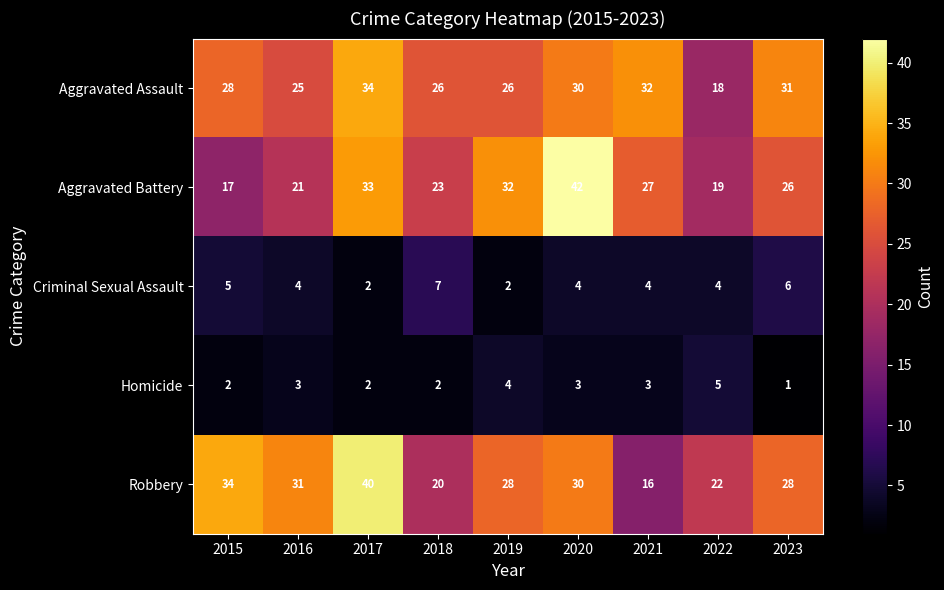

What is the maximum value shown in the chart?

42